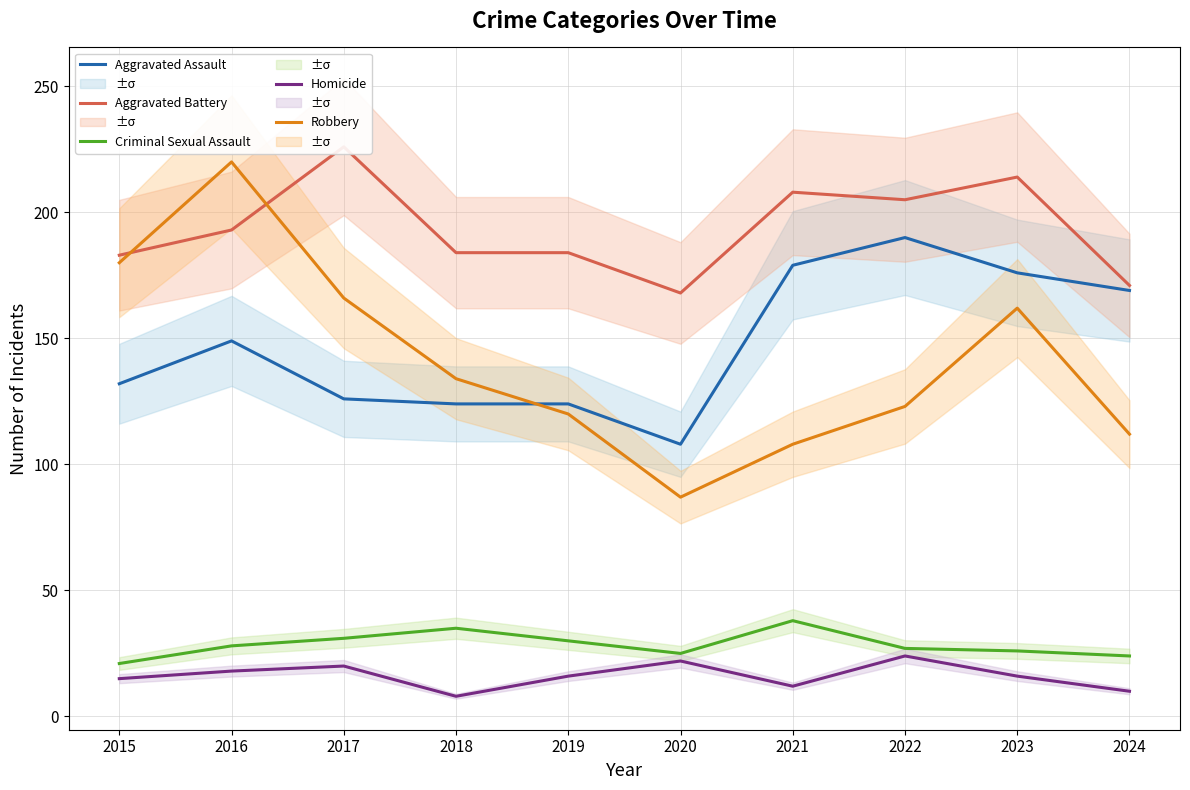

How many lines are shown in the chart?

5